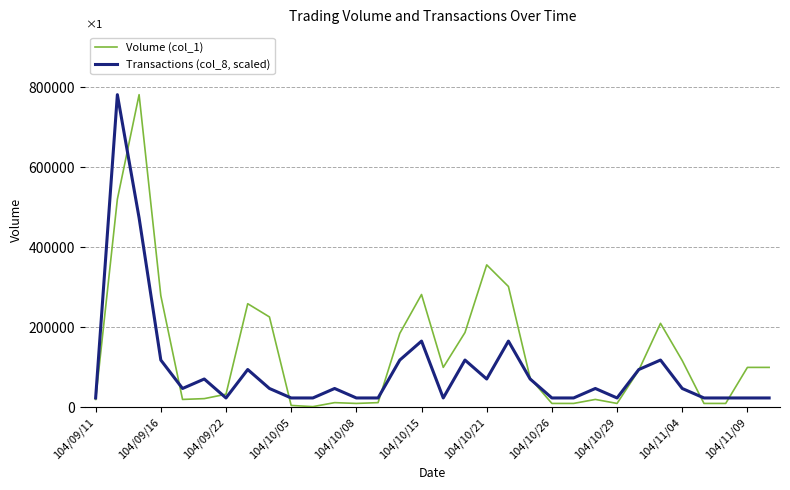

List the series in order of their overall mean, highest first.

Volume (col_1), Transactions (col_8, scaled)